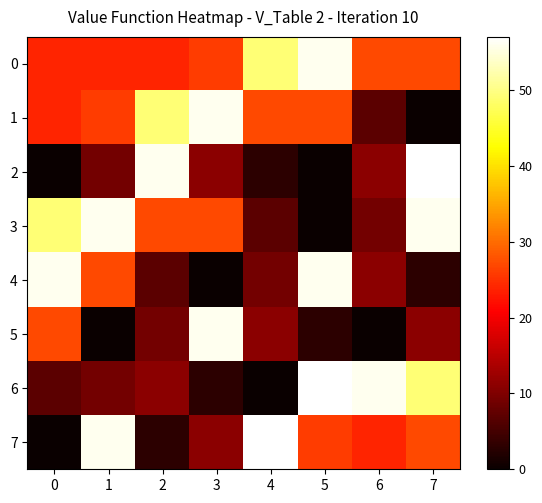

Reading right to left, transcribe all the data shown in this chart.

0: 7=27	6=27	5=56	4=49	3=26	2=24	1=24	0=24
1: 7=0	6=7	5=27	4=27	3=56	2=49	1=26	0=24
2: 7=57	6=11	5=0	4=3	3=11	2=56	1=9	0=0
3: 7=56	6=9	5=0	4=7	3=27	2=27	1=56	0=49
4: 7=3	6=11	5=56	4=9	3=0	2=7	1=27	0=56
5: 7=11	6=0	5=3	4=11	3=56	2=9	1=0	0=27
6: 7=49	6=56	5=57	4=0	3=3	2=11	1=9	0=7
7: 7=27	6=24	5=26	4=57	3=11	2=3	1=56	0=0